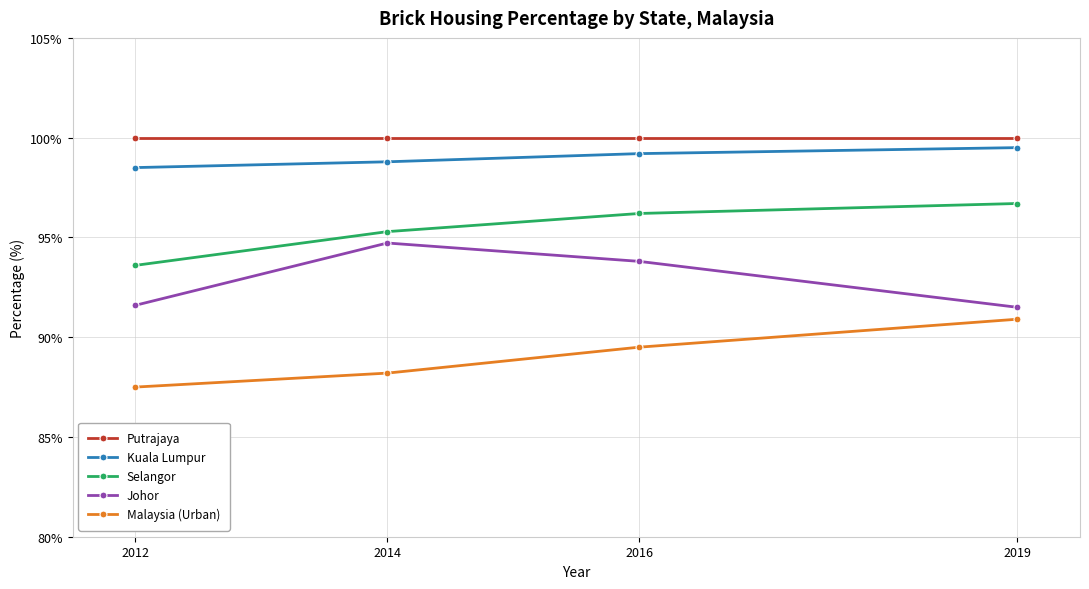

How many lines are shown in the chart?

5